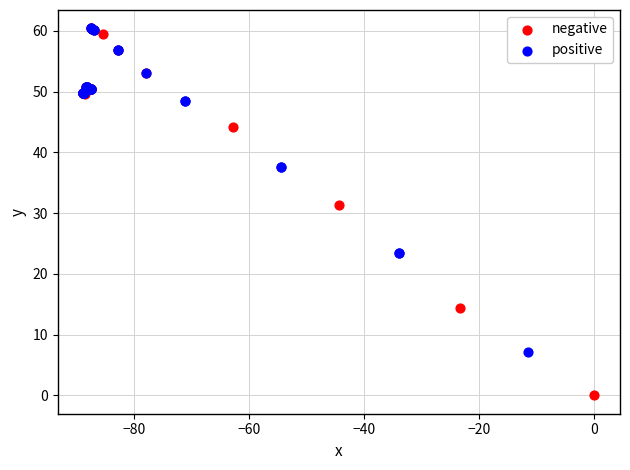

Which series reaches the minimum Y coordinate?

negative